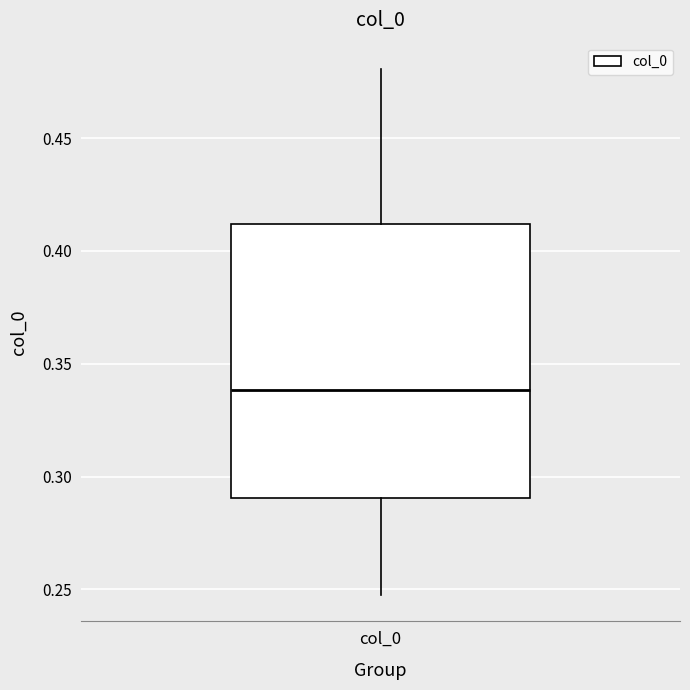

Transcribe this box plot: give where the median line is, the range the box spans, and where the two whiskers end, as read against the y-axis. The values are not printed on the chart, so give them approximately, as read against the axis.

median 0.34, box 0.29 to 0.41, whiskers 0.25 to 0.48